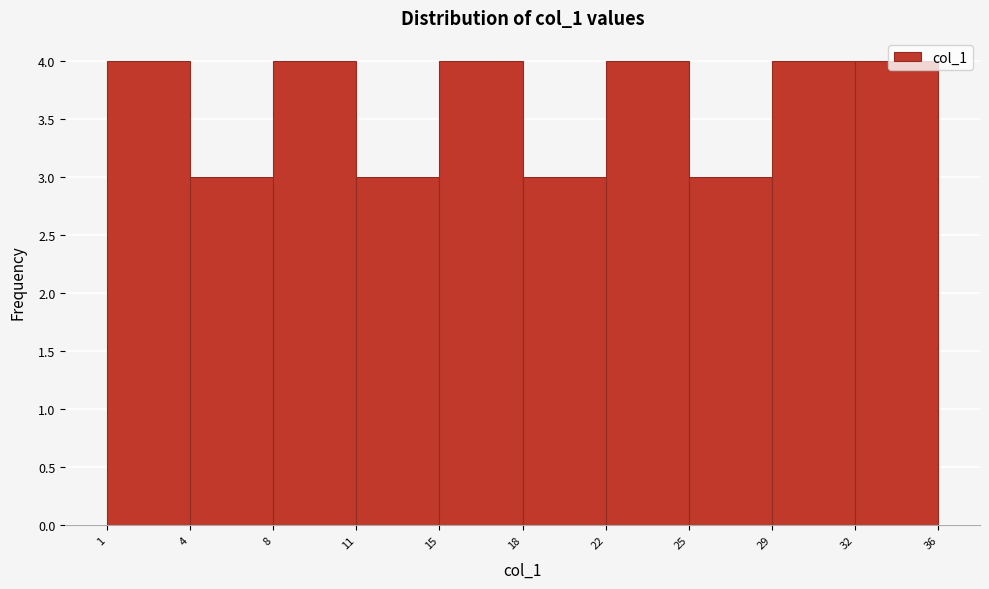

What is the average value?

4